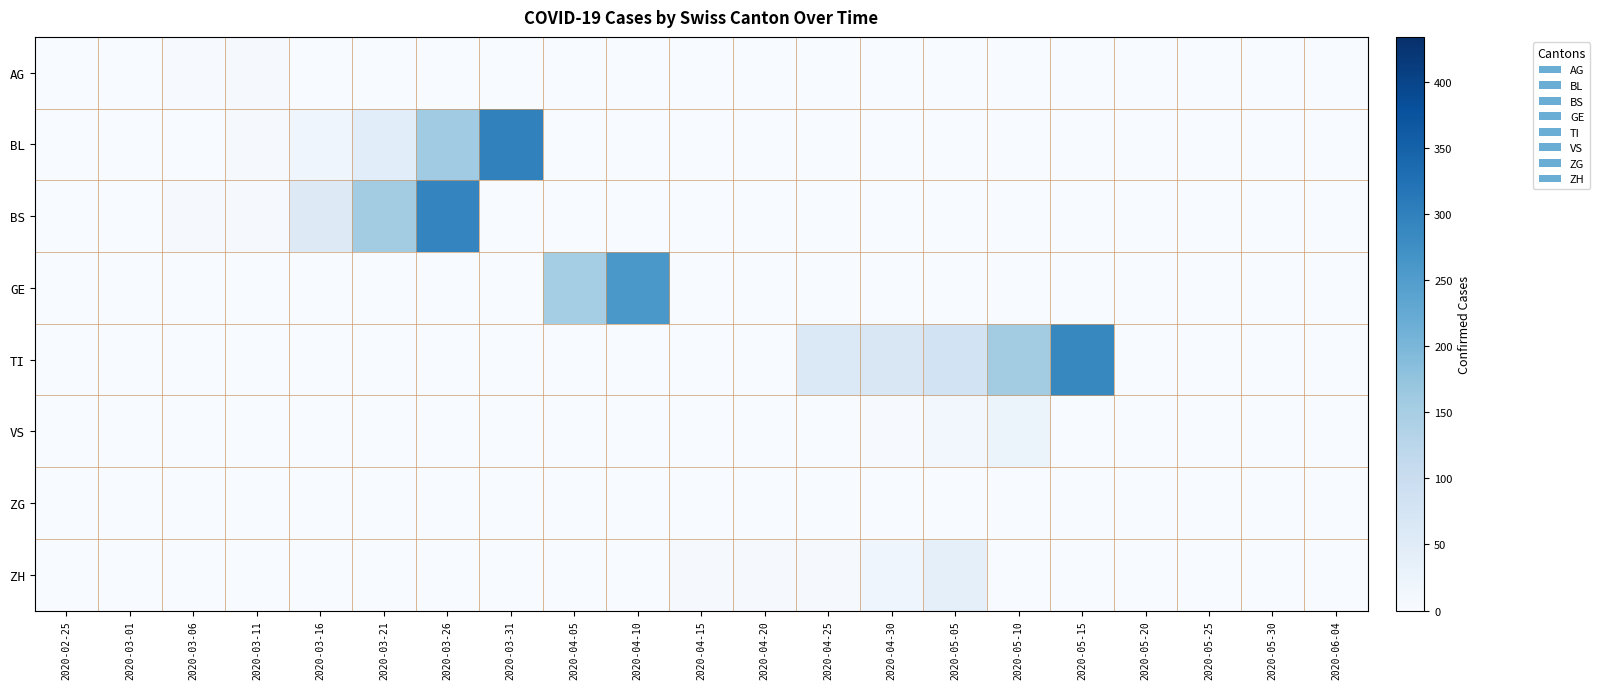

Rank the series by their maximum value, from highest to lowest.

BL, BS, TI, GE, ZH, VS, AG, ZG